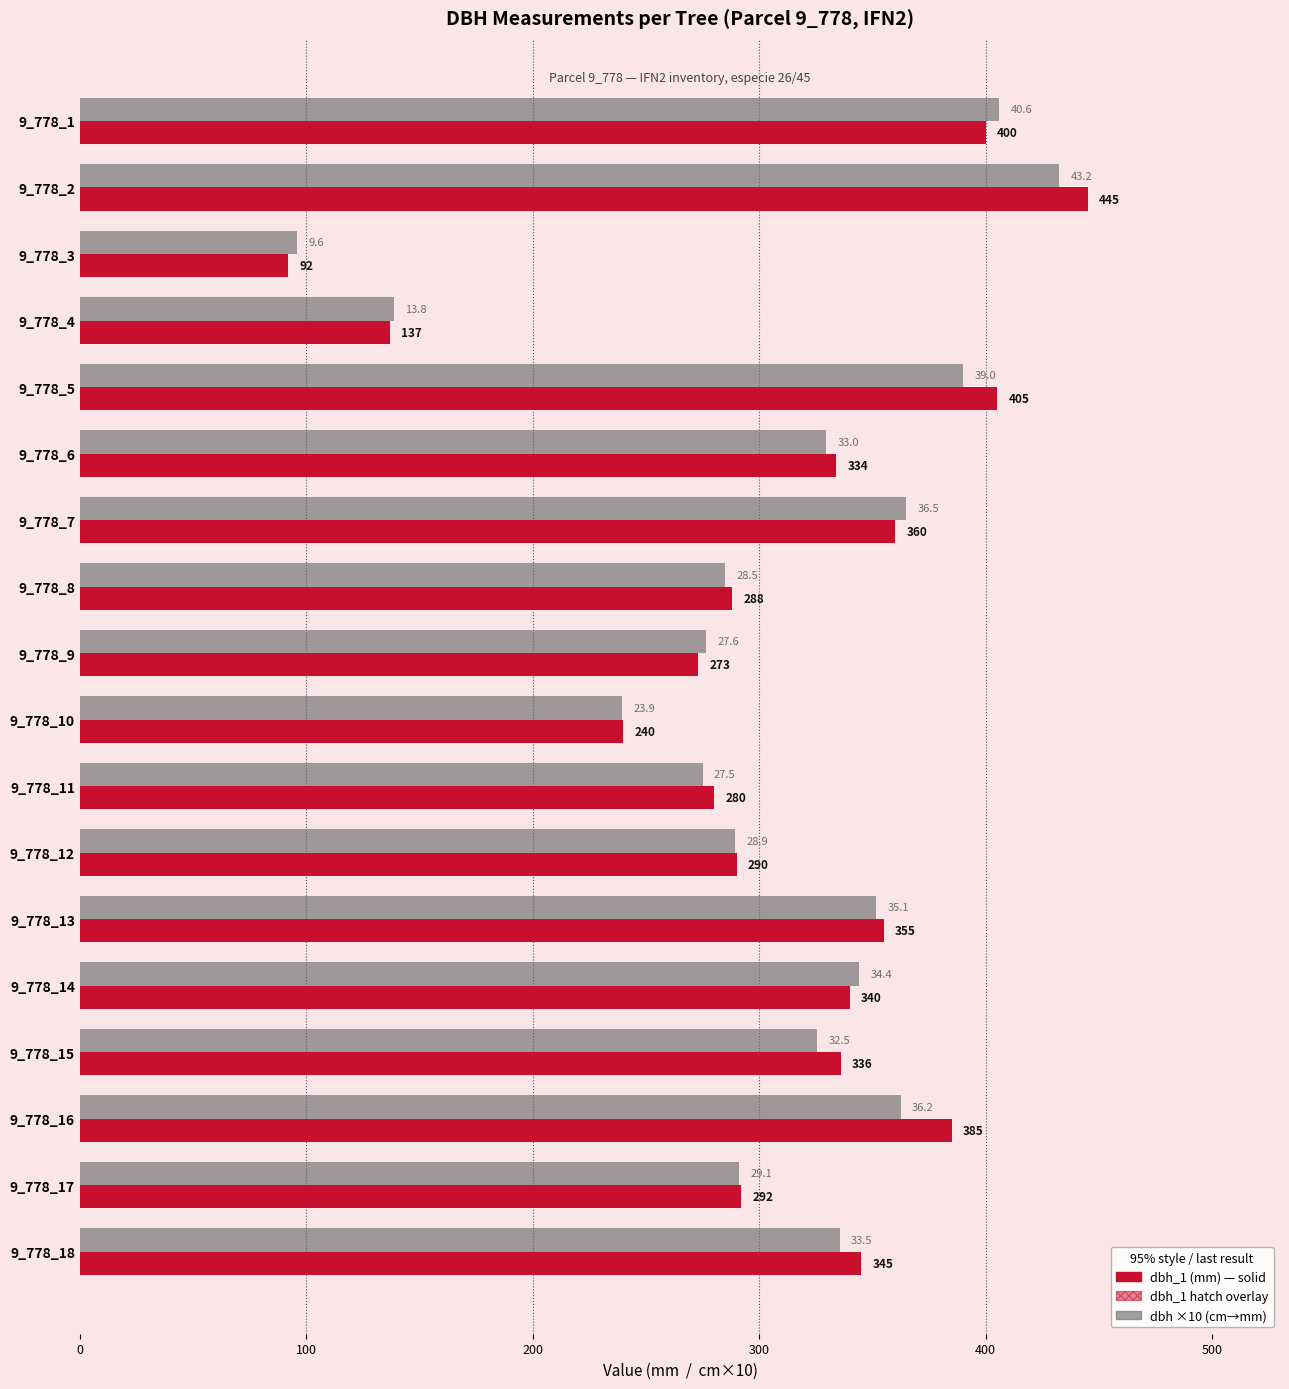

What is the smallest value displayed?

92.0